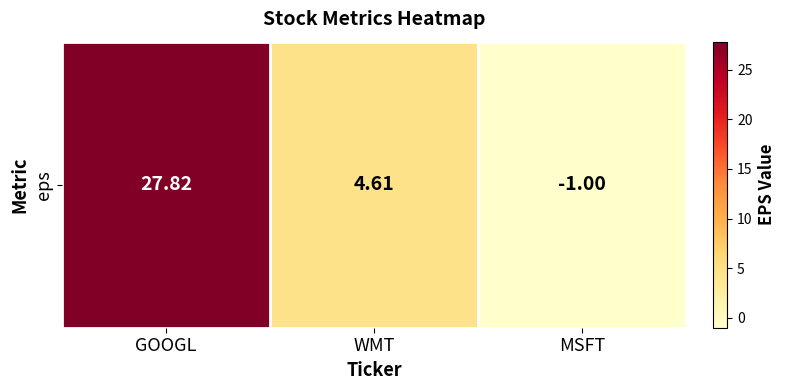

The value at GOOGL is 27.8. True or false?

True